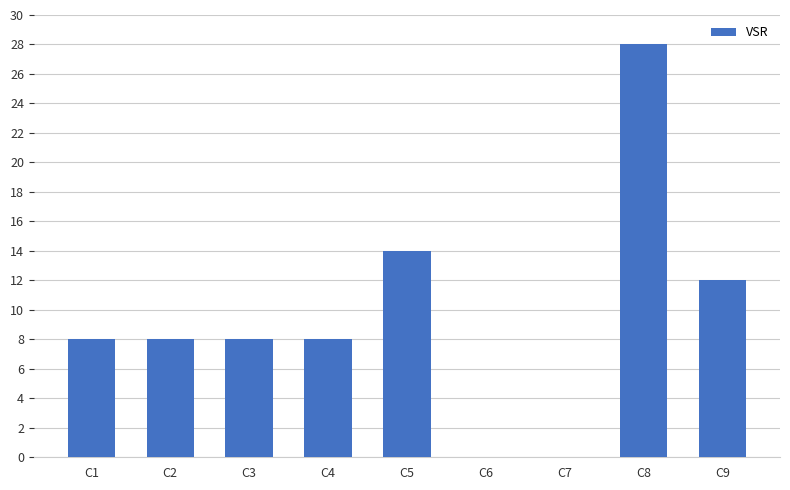

Are the bars horizontal?

No